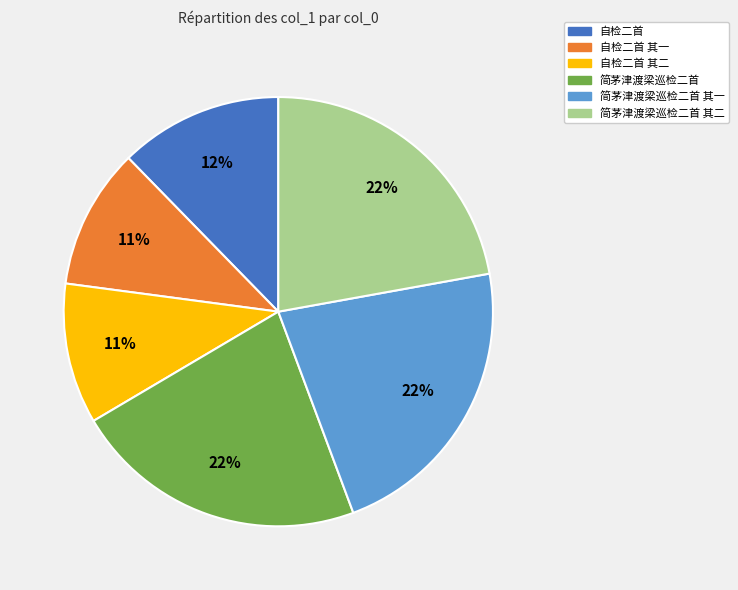

Does any single category account for the majority?

No